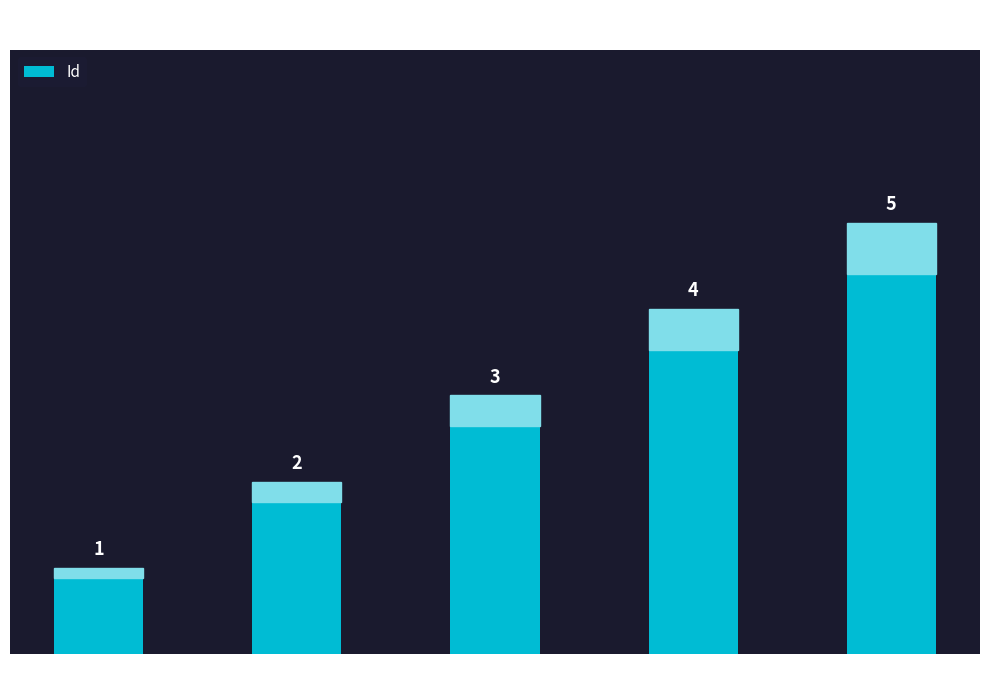

What is the change in value from Ленинградская to Московская?

+1